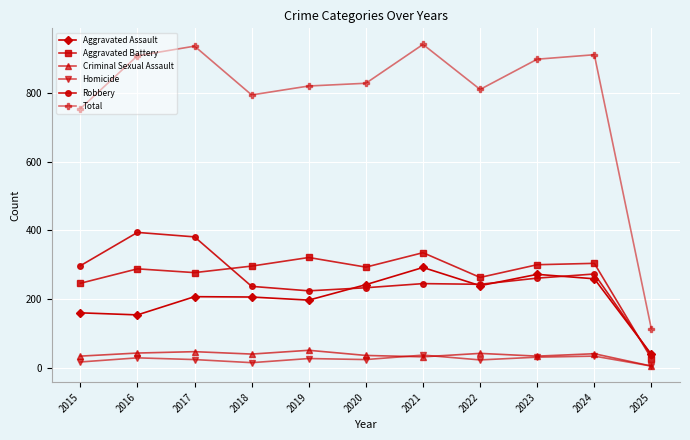

What is the value of the Total point at the 5th from the left?

820